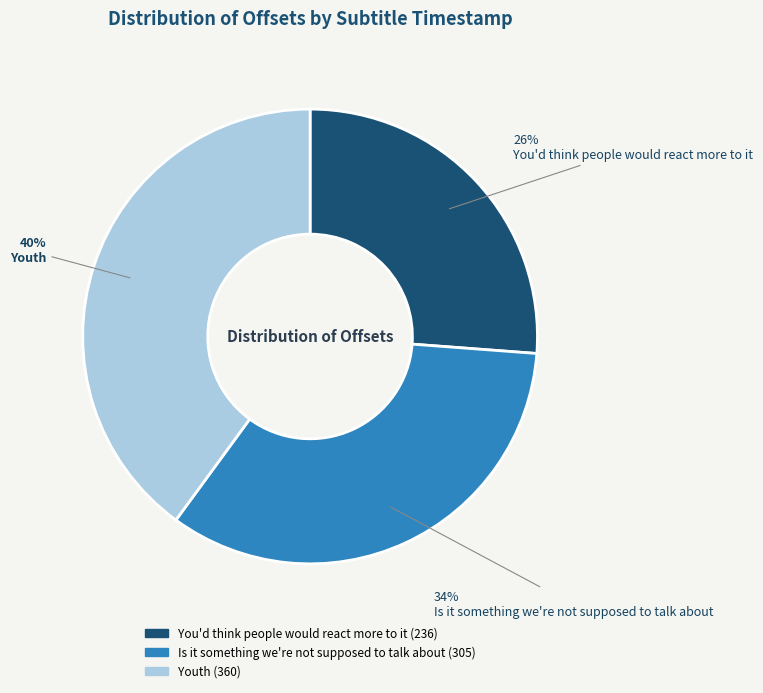

Rank the categories by value from lowest to highest.

You'd think people would react more to it, Is it something we're not supposed to talk about, Youth